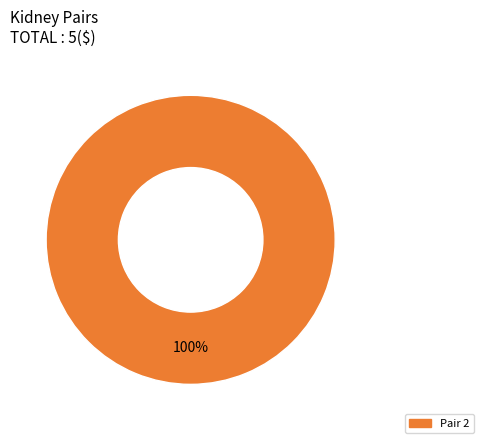

Does any single category account for the majority?

Yes